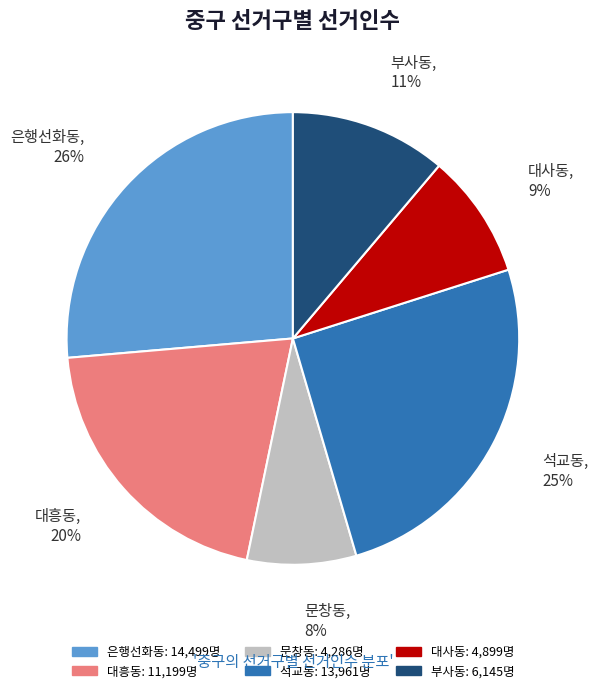

Rank the categories by value from highest to lowest.

은행선화동, 석교동, 대흥동, 부사동, 대사동, 문창동